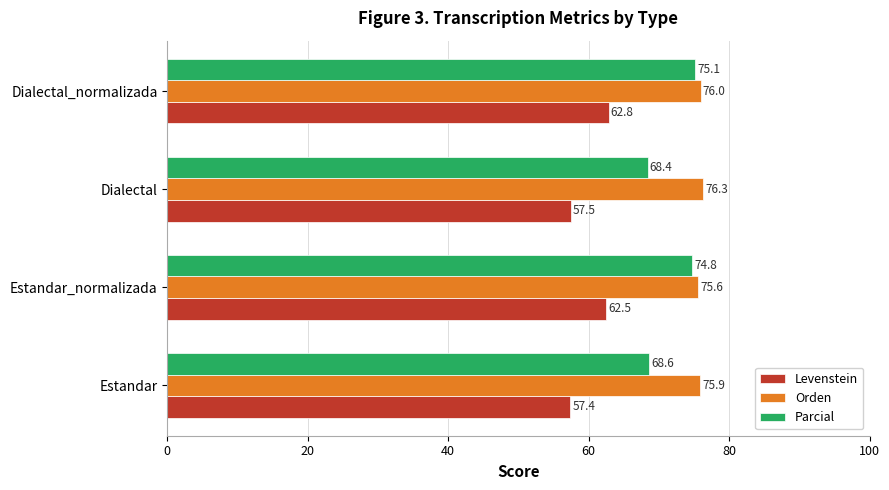

List the series in order of their overall mean, lowest first.

Levenstein, Parcial, Orden